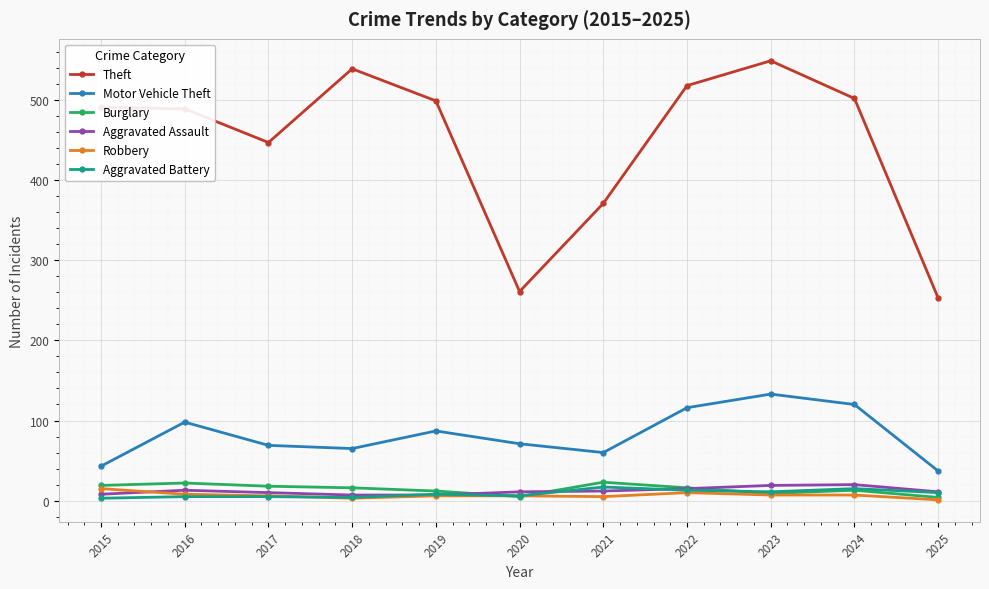

How many data points in Motor Vehicle Theft are less than 71?

5